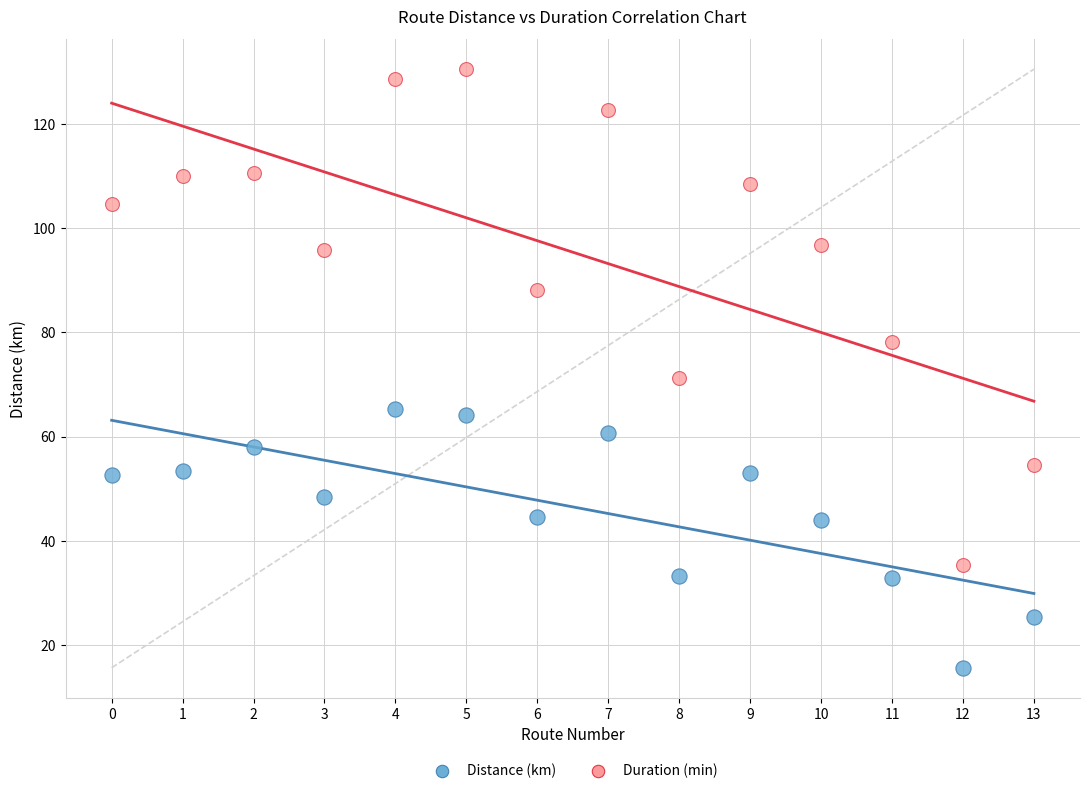

Which series has the largest Y range (max minus min)?

Duration (min)